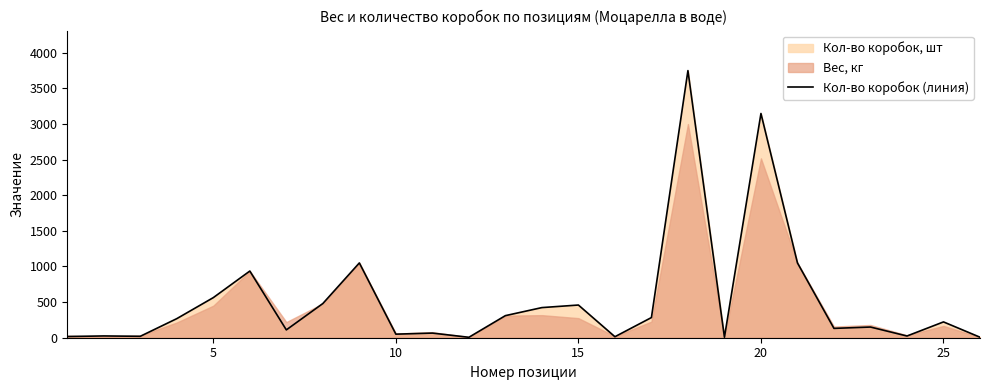

How many lines are shown in the chart?

1